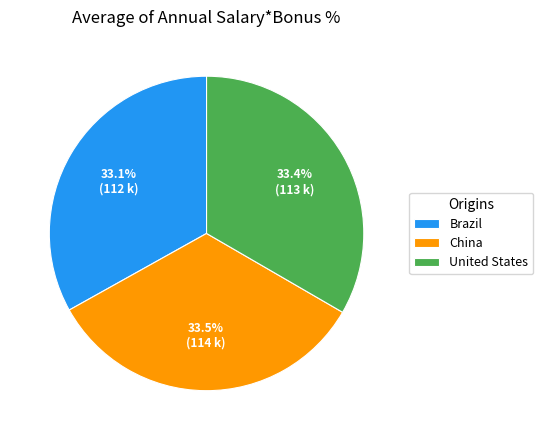

What is the ratio of the value at Brazil to the value at United States?

1.0